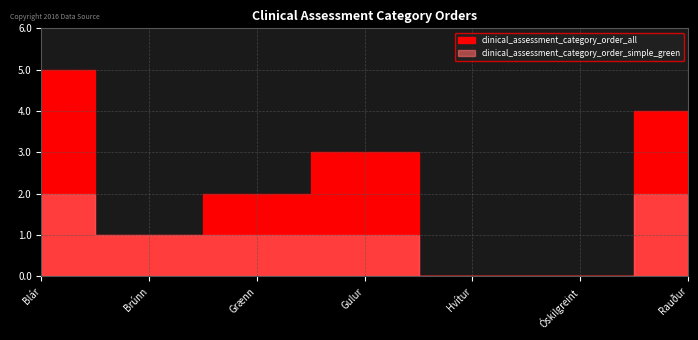

How many data points in clinical_assessment_category_order_all are above 2?

3